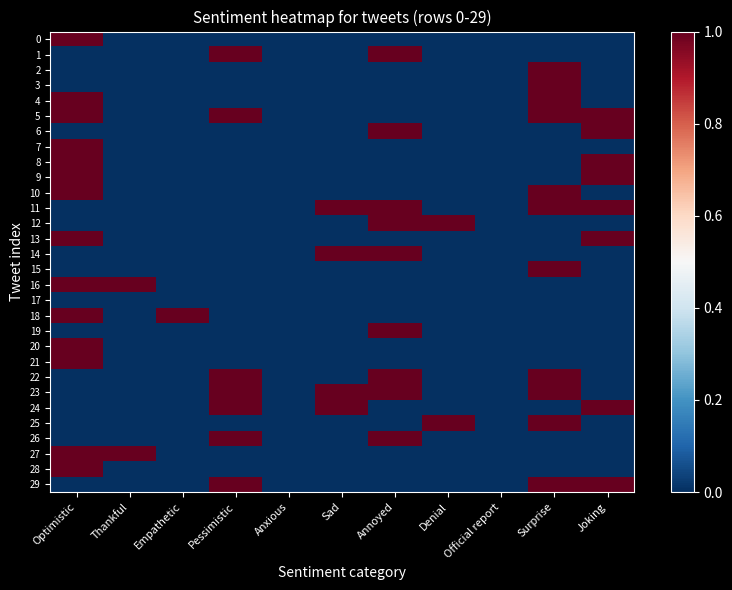

Which category has the lowest value across all series?

Thankful